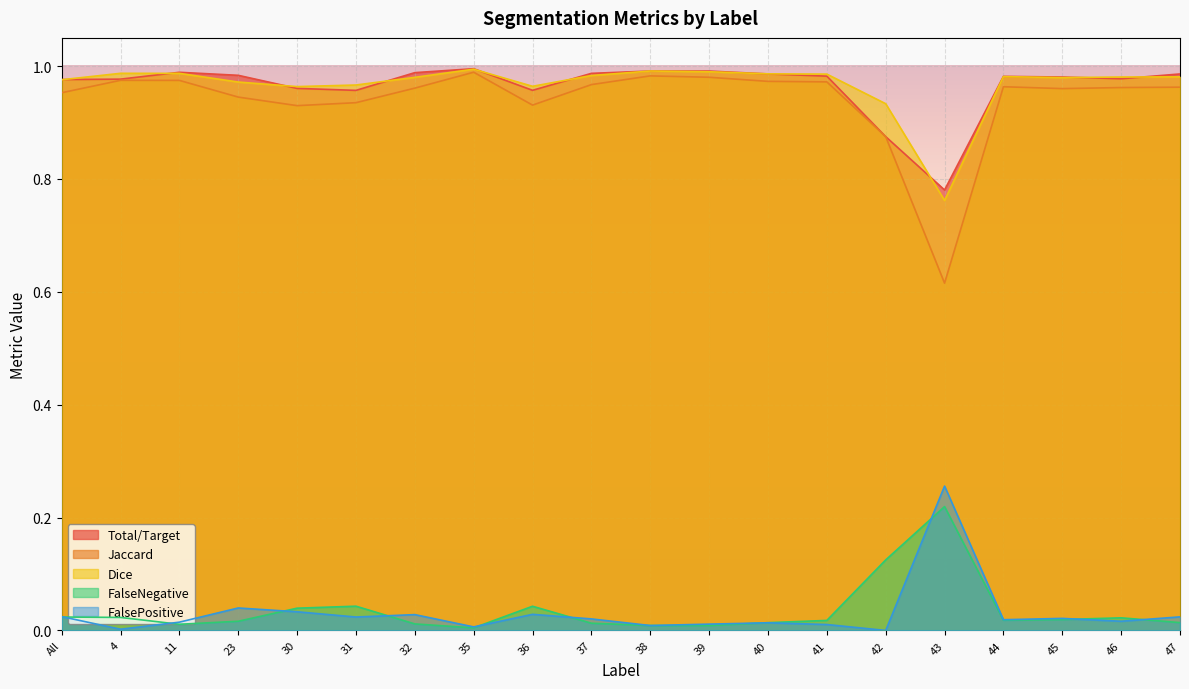

What position from the left is 37?

10